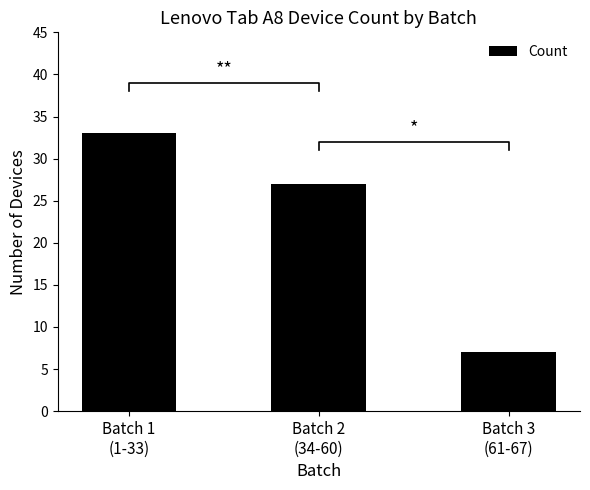

What is the maximum value shown in the chart?

33